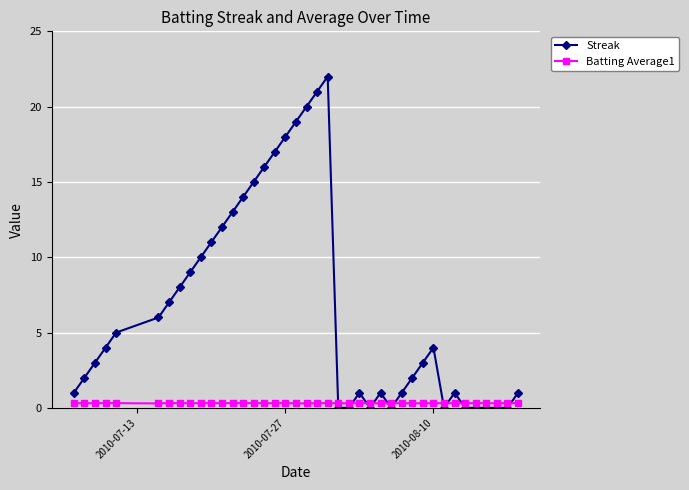

After their last crossing, which series has the higher values: Batting Average1 or Streak?

Streak